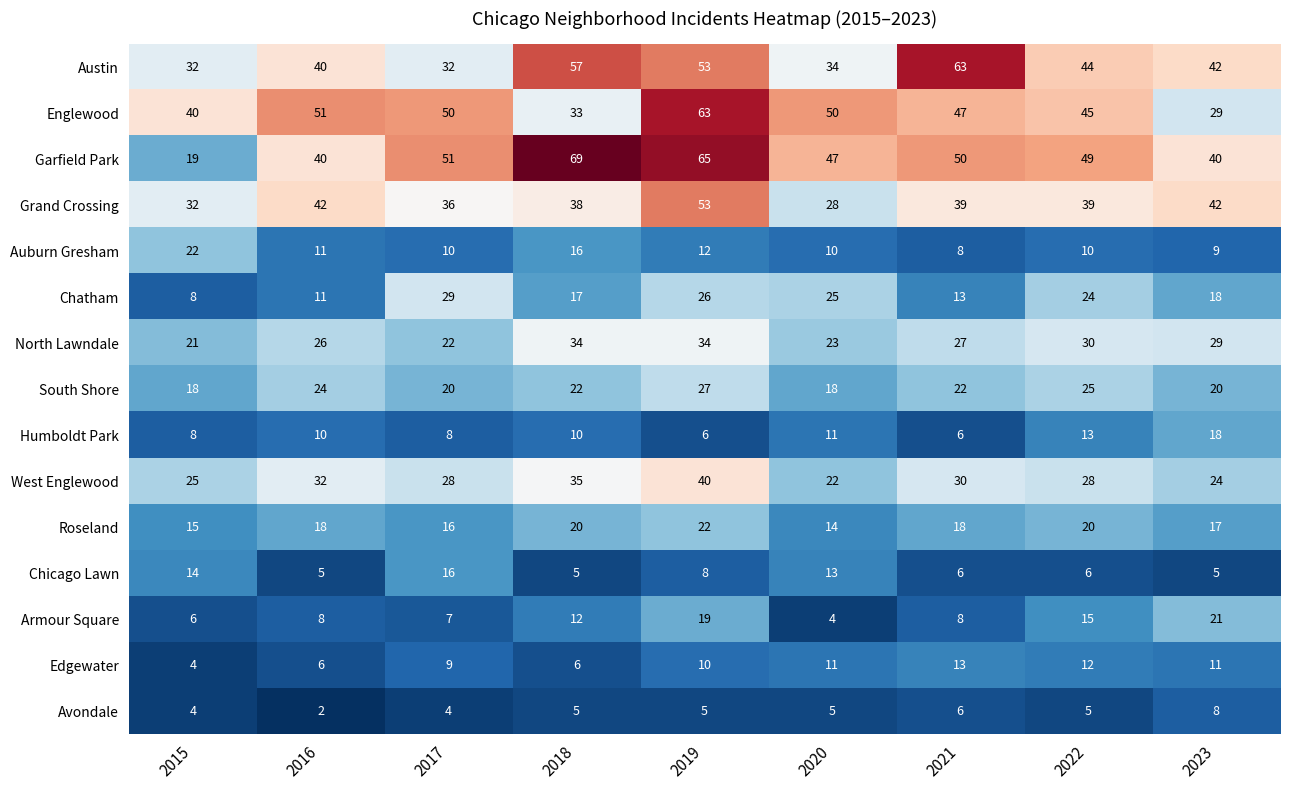

The value of Roseland at 2018 is 20. True or false?

True